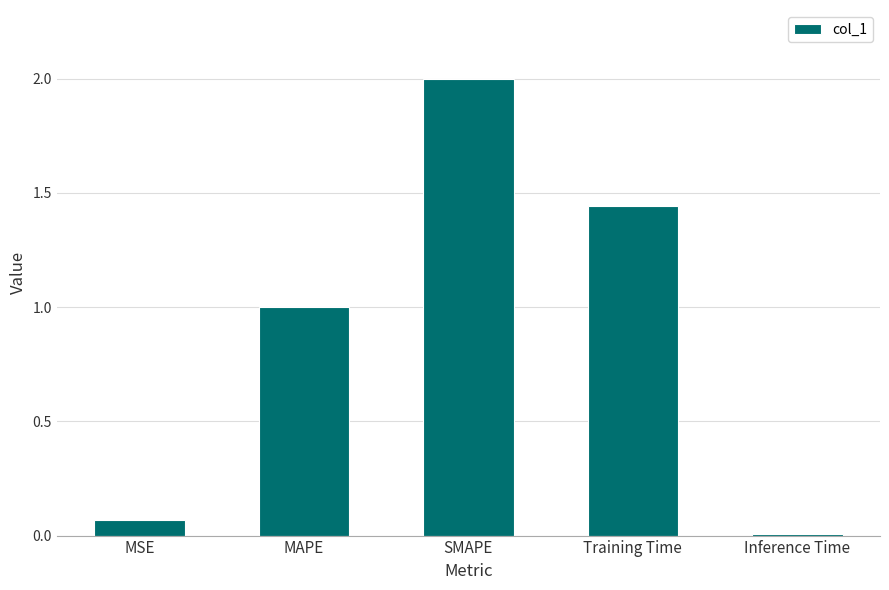

Rank the categories by value from highest to lowest.

SMAPE, Training Time, MAPE, MSE, Inference Time